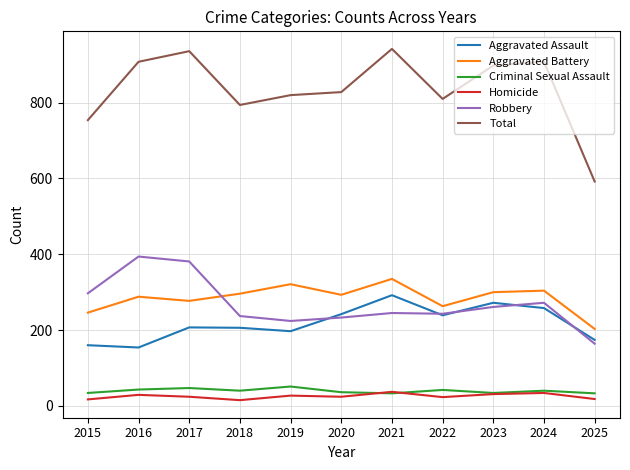

Which series has the widest spread of values?

Total